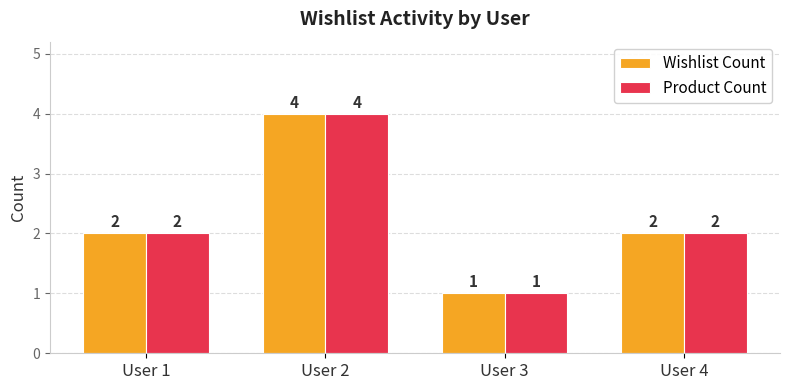

At which label does Wishlist Count reach its minimum?

User 3